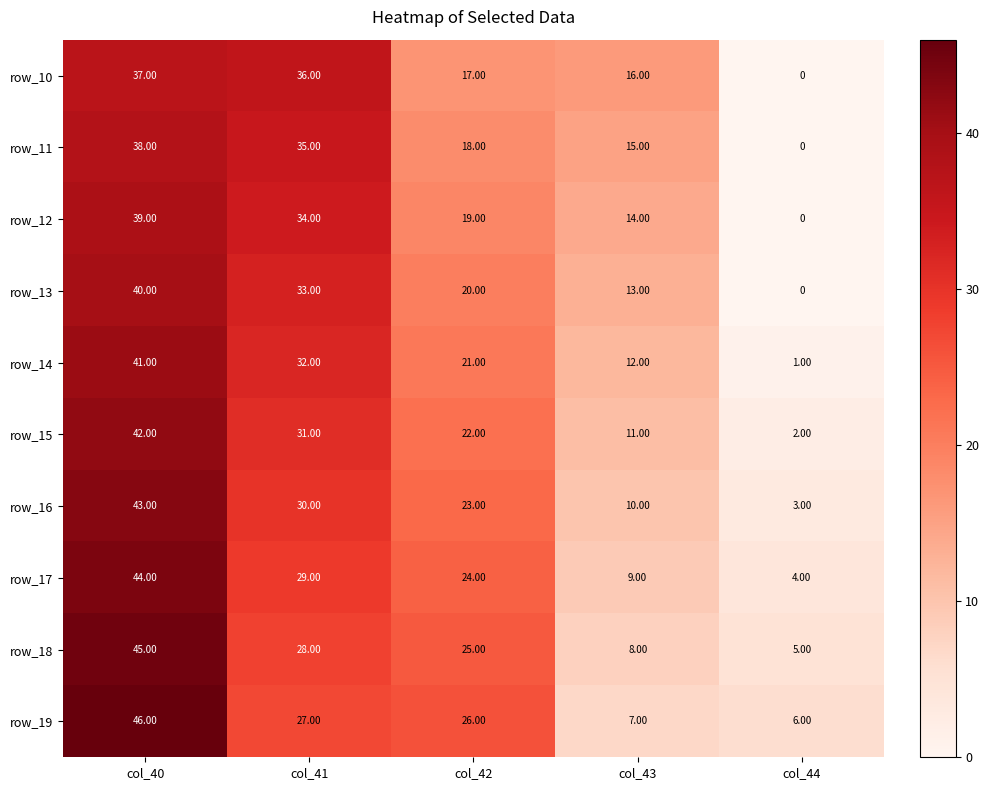

Which series has the largest total across all categories?

row_19